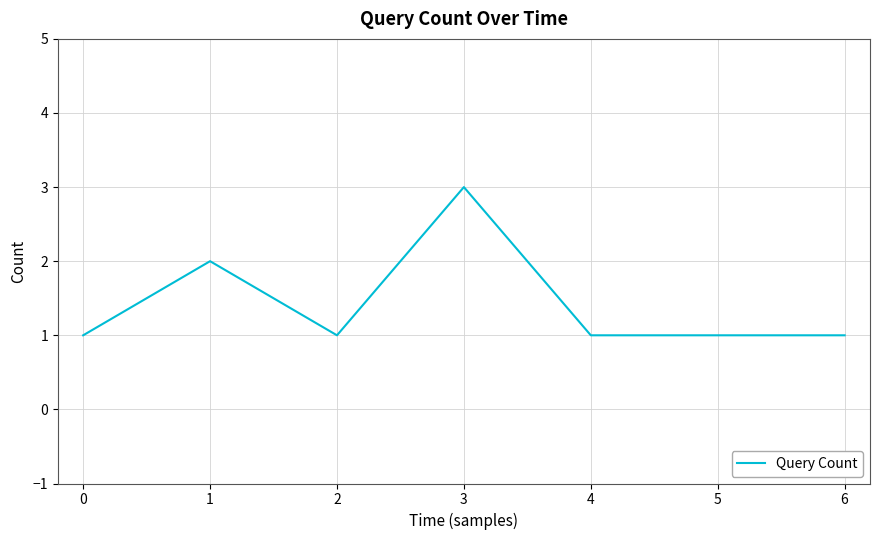

Reading right to left, extract all data points from this chart.

1	1	1	3	1	2	1